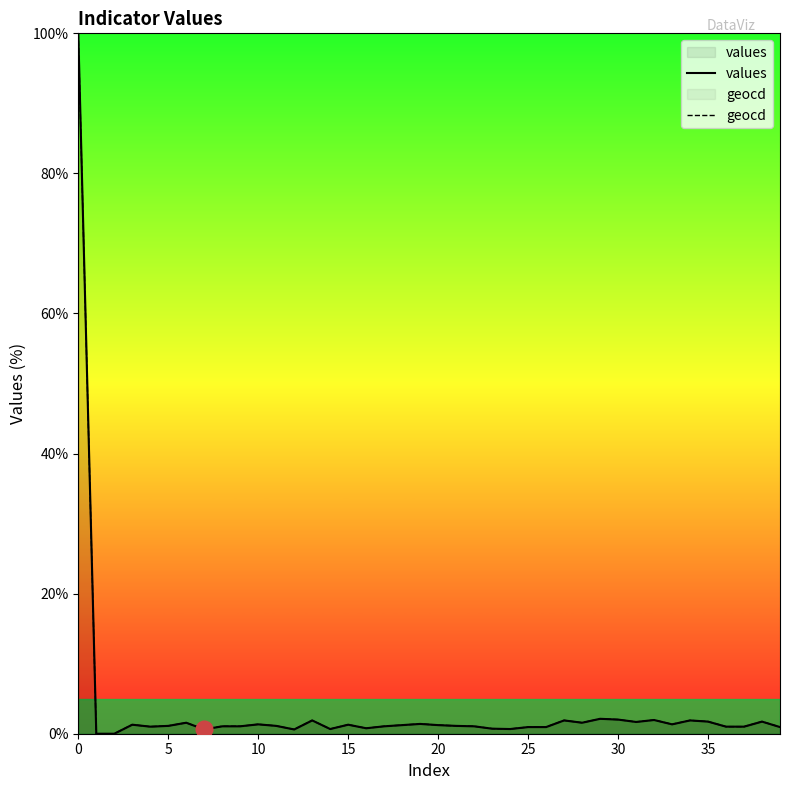

What is the greatest value displayed?

100.0